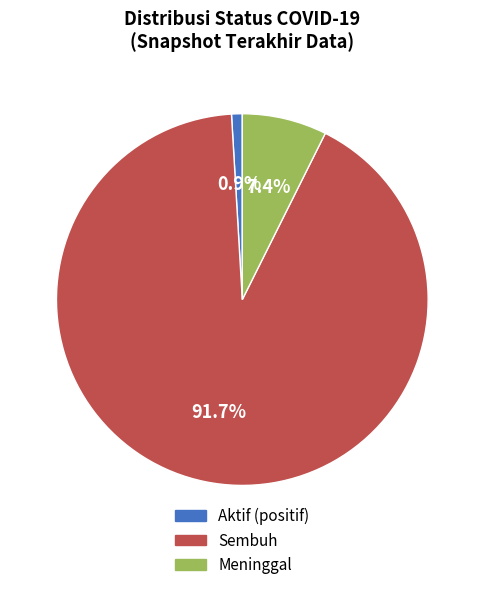

Does any single category account for the majority?

Yes